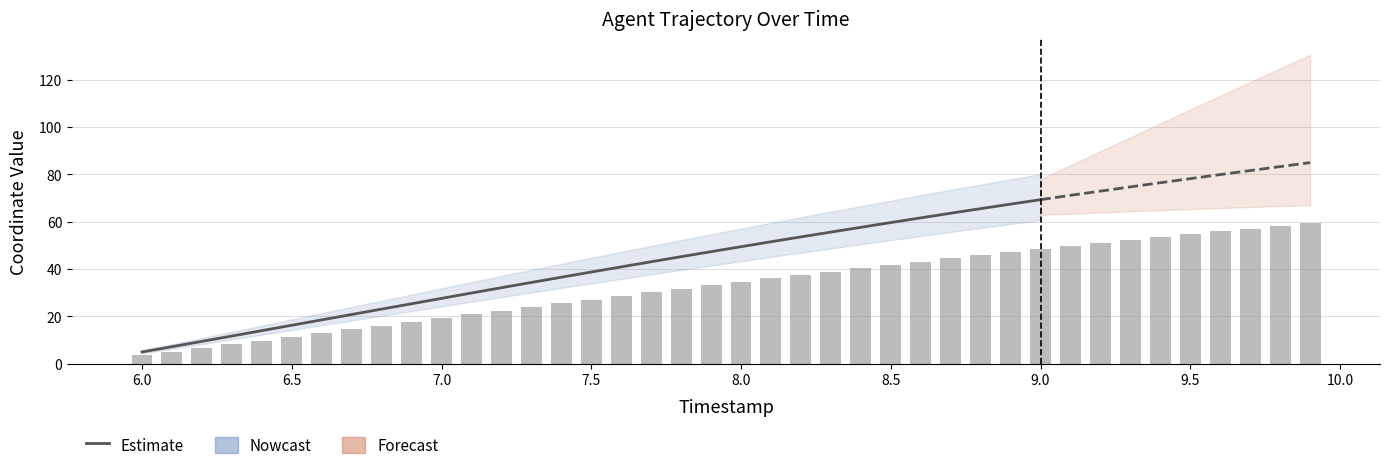

What is the difference between the maximum and minimum values?

56.0